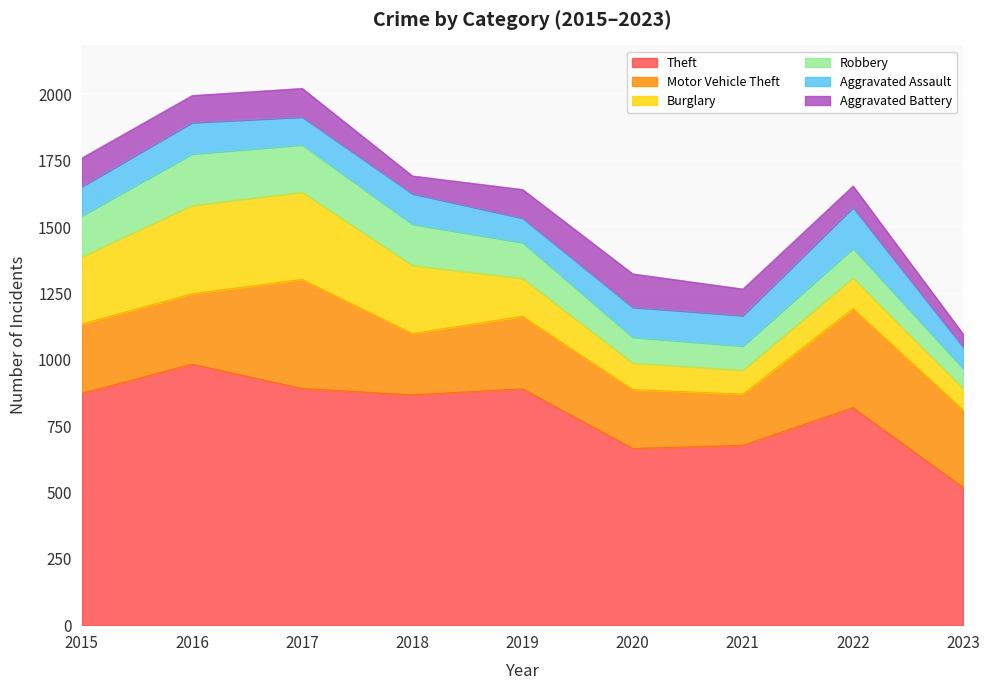

How many interior local valleys does the Motor Vehicle Theft series have?

2